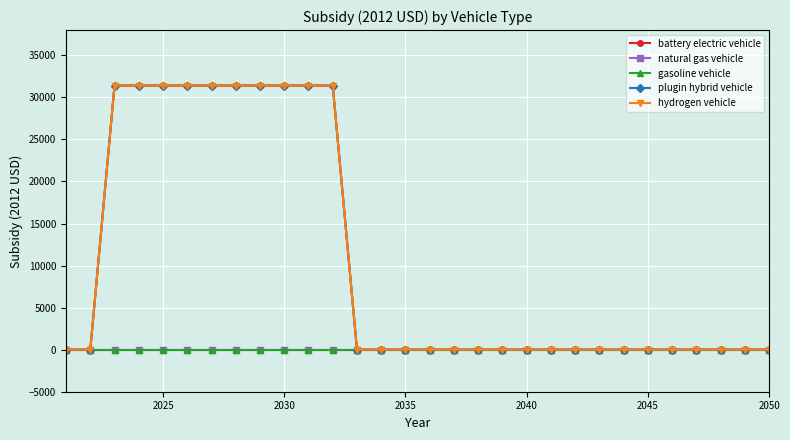

What is the sum of all plugin hybrid vehicle values?

314000